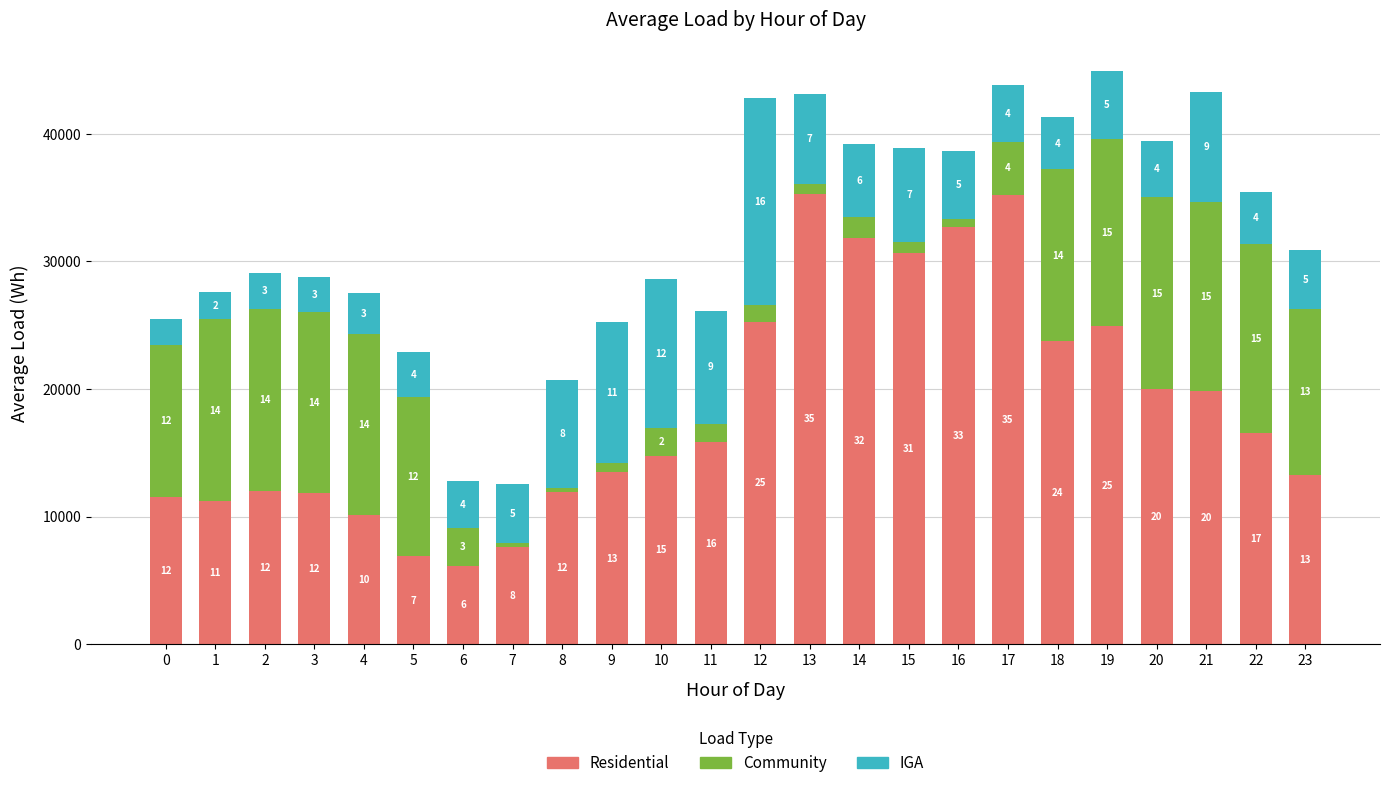

What is the difference between the Community values at 17 and 3?

10082.0